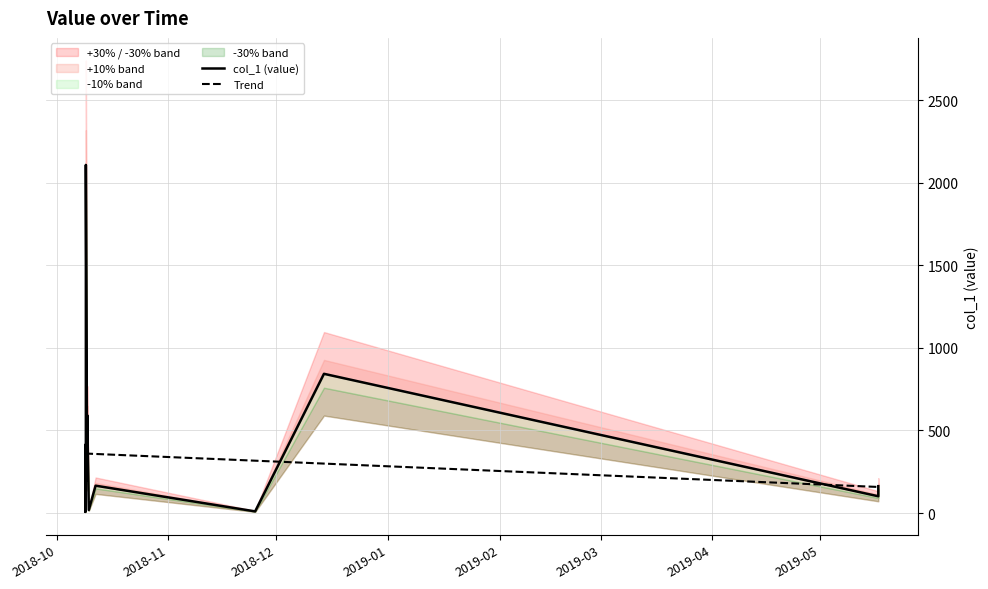

True or false: col_1 (value) has more than 1 points higher than both neighbors.

True